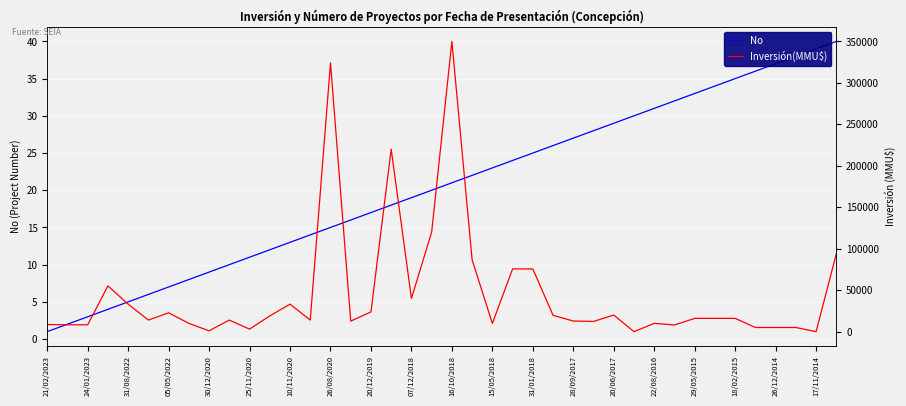

The value of No at 26/08/2020 is 20. True or false?

False